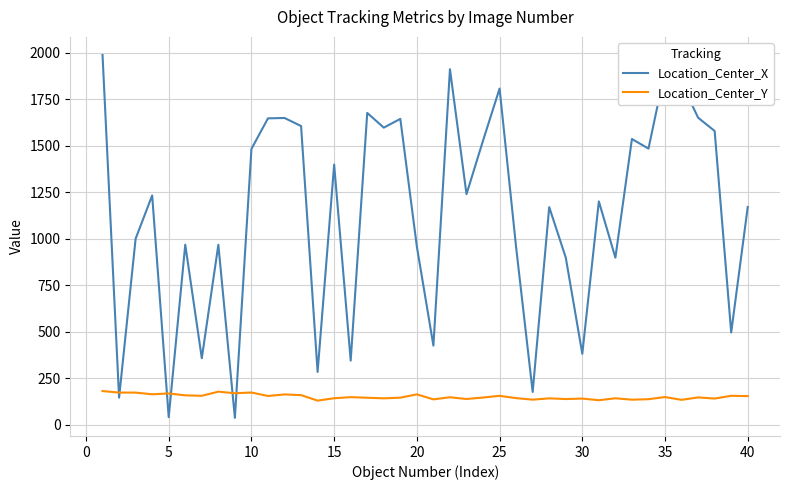

Which series has the largest total across all categories?

Location_Center_X